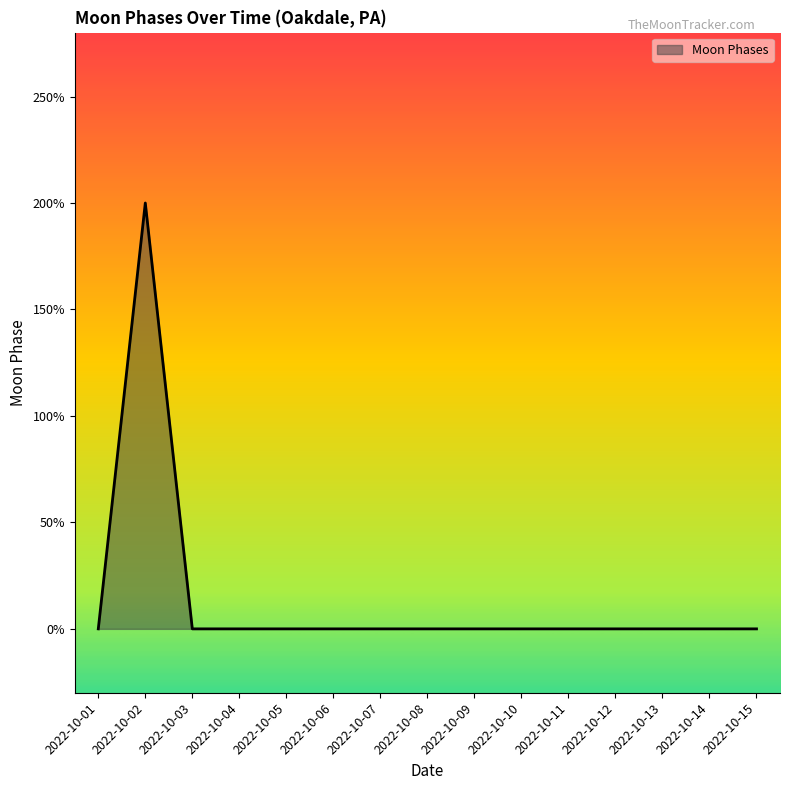

How many interior local peaks (higher than both neighbors) does the data have?

1